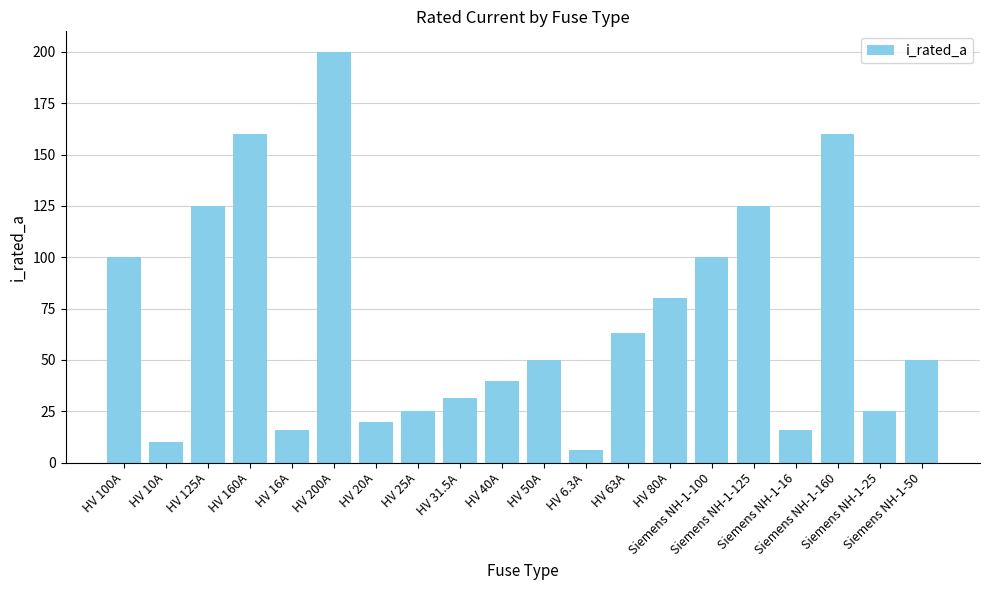

What is the label of the 17th bar from the left?

Siemens NH-1-16